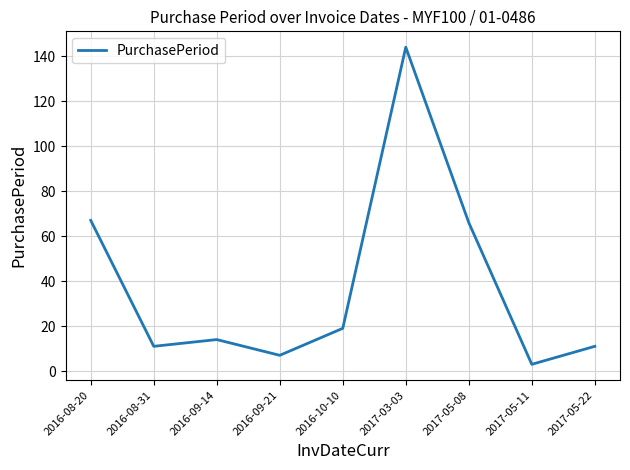

The value at 2016-09-14 is 23. True or false?

False